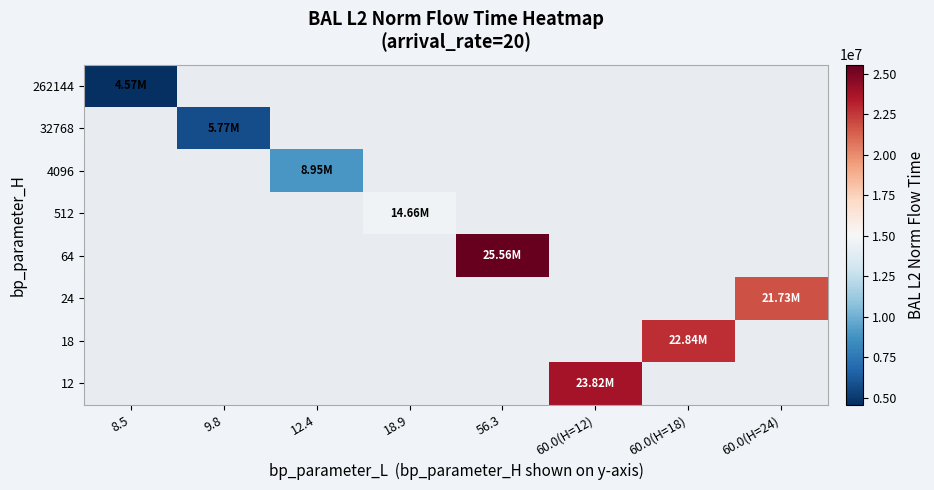

Which category has the lowest value in the 262144 series?

8.5